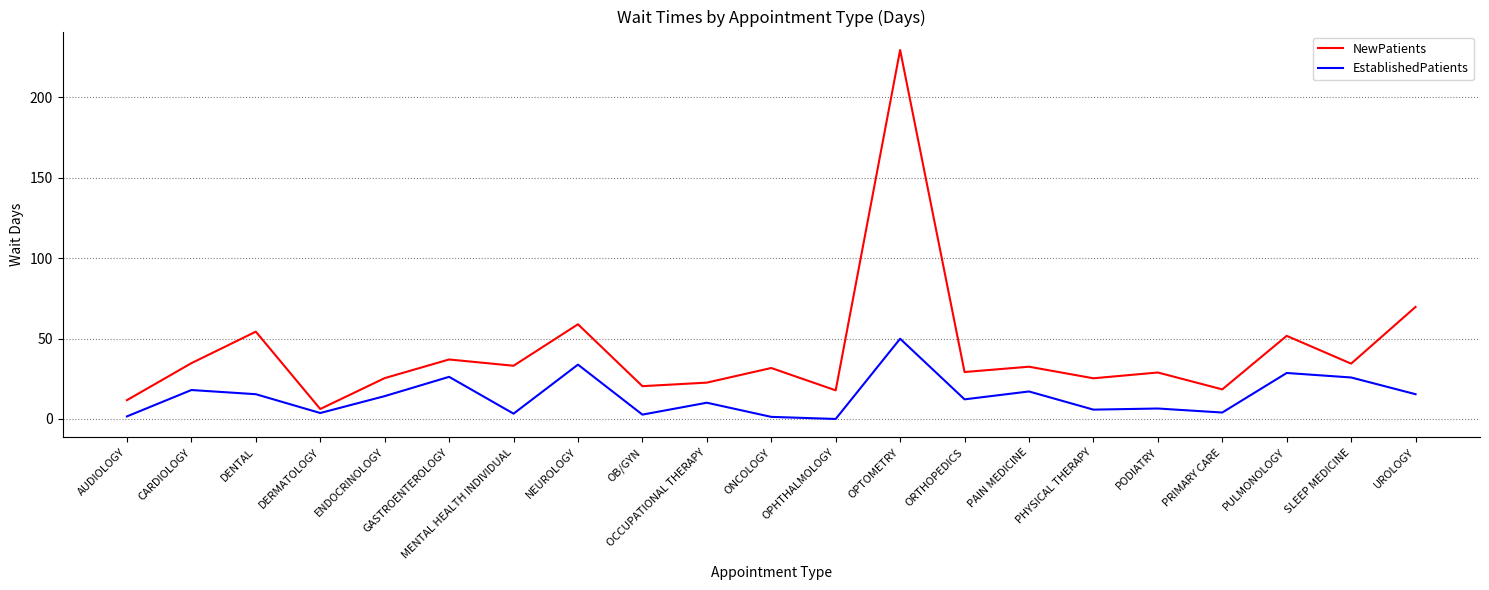

List the series in order of their overall mean, highest first.

NewPatients, EstablishedPatients